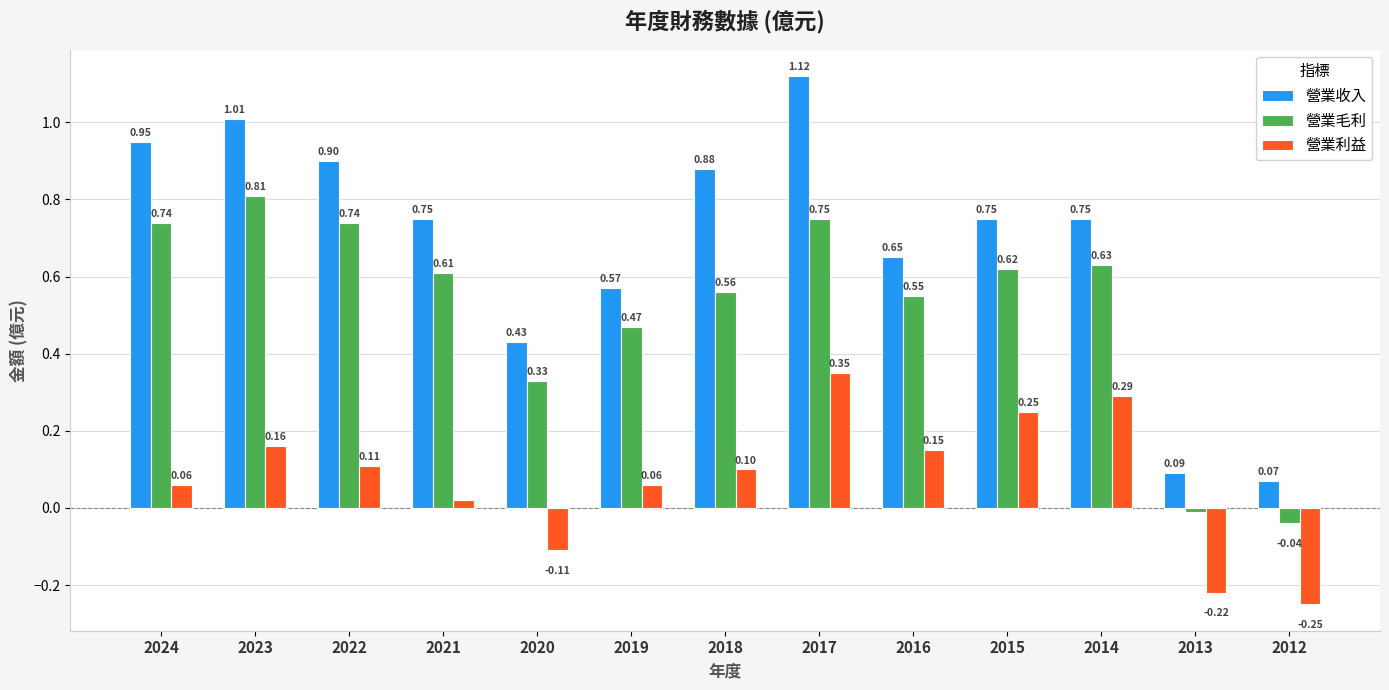

How many positive values does the 營業利益 series have?

10